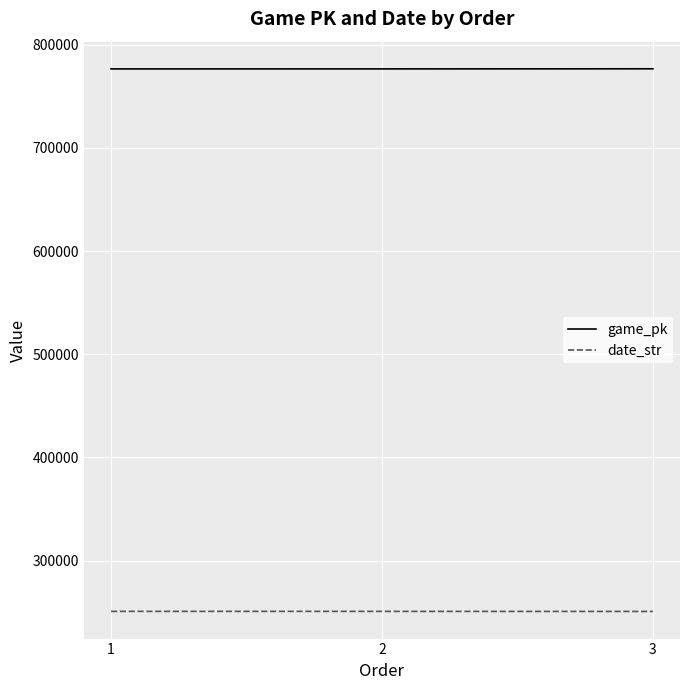

What is the difference between the highest and lowest values at 2?

525504